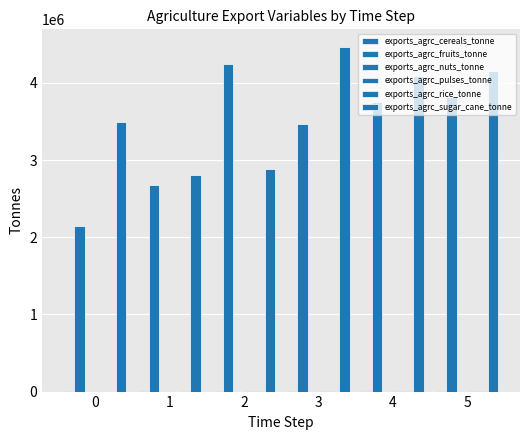

Reading left to right, what are all the values shown in this chart?

exports_agrc_cereals_tonne: 0=3942.6	1=4566.8	2=2472.6	3=3954.5	4=3013.7	5=3058.9
exports_agrc_fruits_tonne: 0=2150134.2	1=2674864.6	2=4239201.4	3=3466001.0	4=3759060.3	5=3815446.3
exports_agrc_nuts_tonne: 0=0.0	1=5.9	2=70.1	3=168.3	4=73.3	5=74.4
exports_agrc_pulses_tonne: 0=412.8	1=739.5	2=1574.9	3=3205.1	4=1779.7	5=1806.4
exports_agrc_rice_tonne: 0=67.5	1=1673.1	2=3374.2	3=2889.9	4=2401.4	5=2437.4
exports_agrc_sugar_cane_tonne: 0=3491736.5	1=2800781.7	2=2878166.8	3=4471035.0	4=4092516.0	5=4153903.7